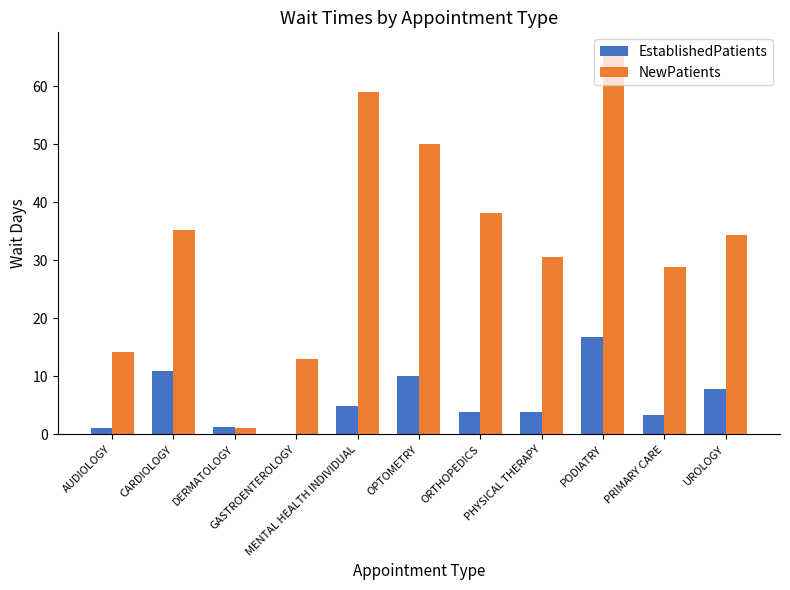

What value does the EstablishedPatients series have at PHYSICAL THERAPY?

3.9